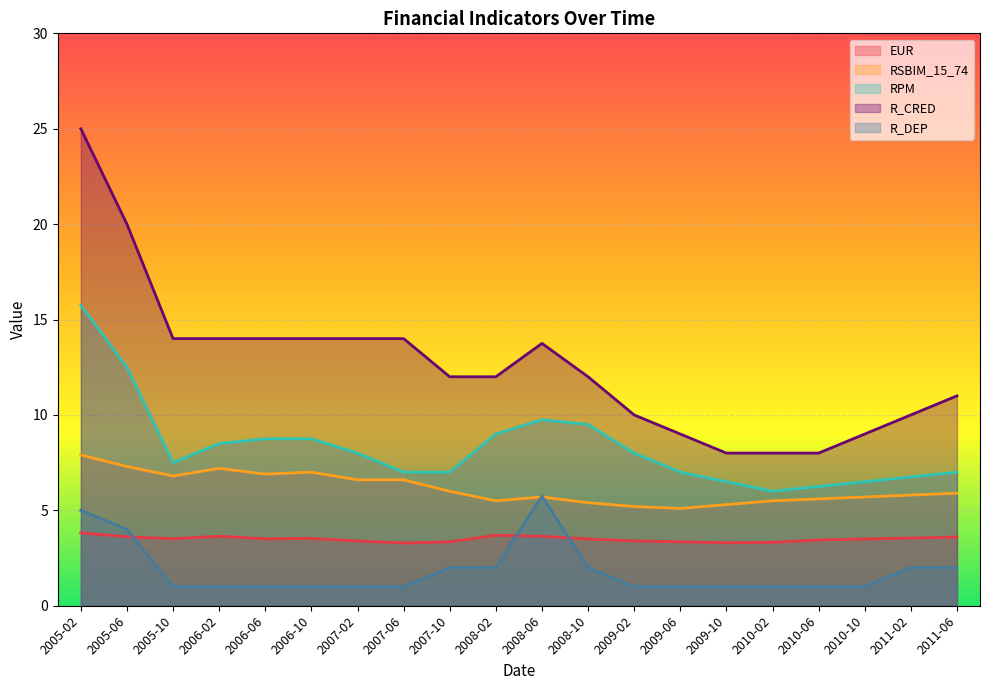

At how many categories does at least one series exceed 5?

20